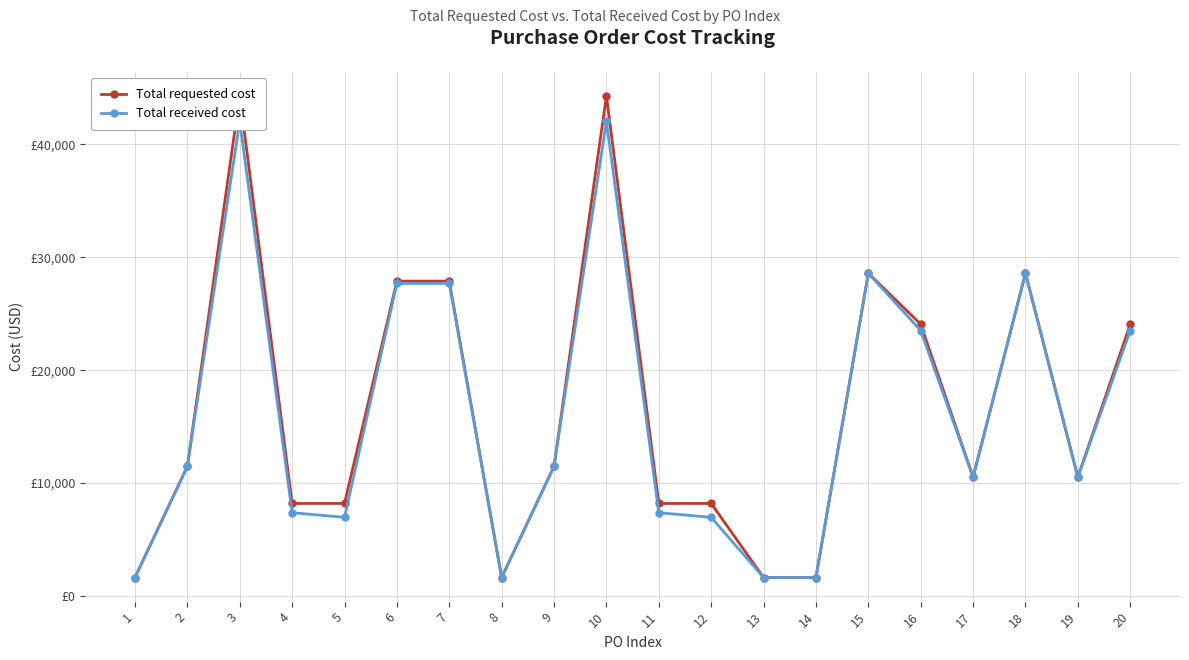

True or false: Total received cost has a value of 5104 at 2.

False